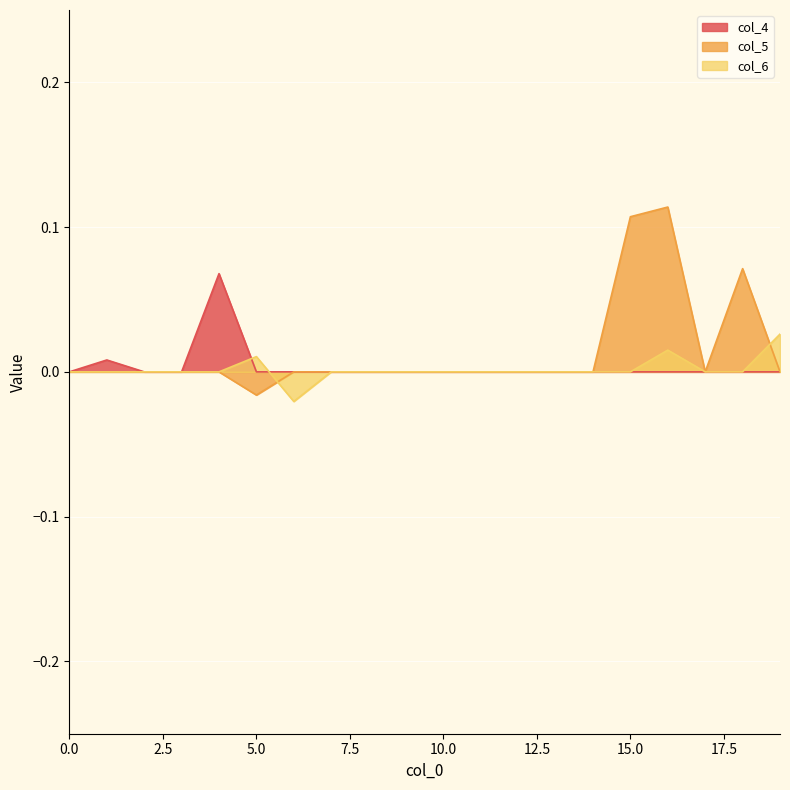

How many data points does each series have?

20